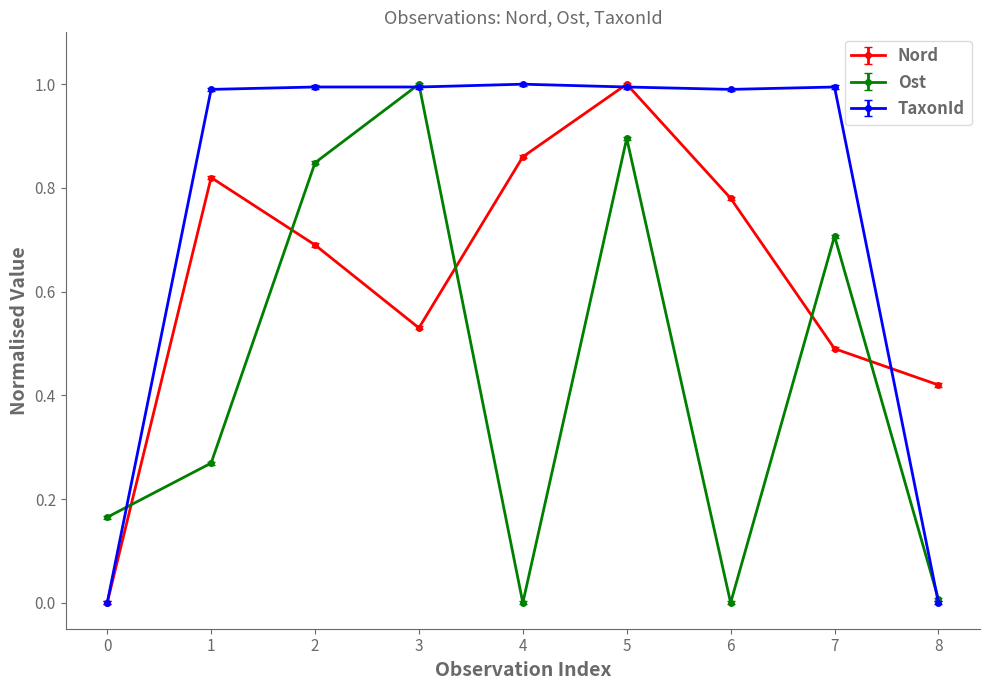

What is the maximum value shown in the chart?

1.0